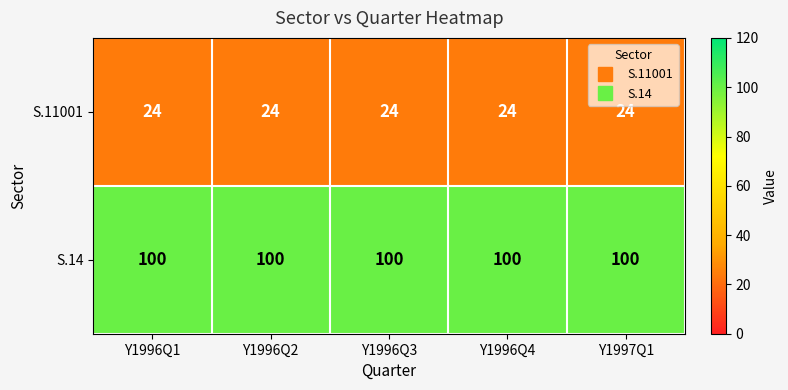

What is the sum of all S.14 values?

500